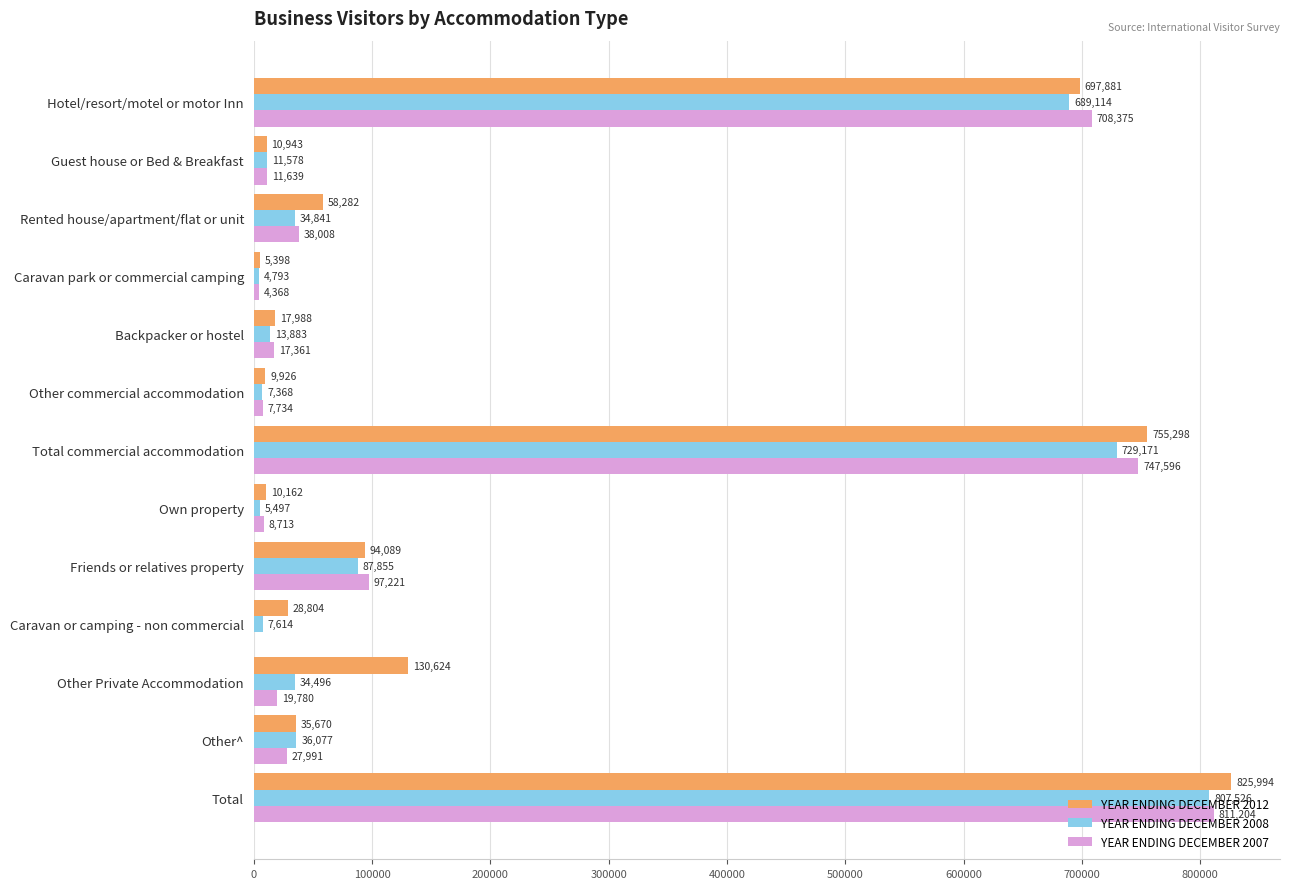

How many data points does each series have?

13